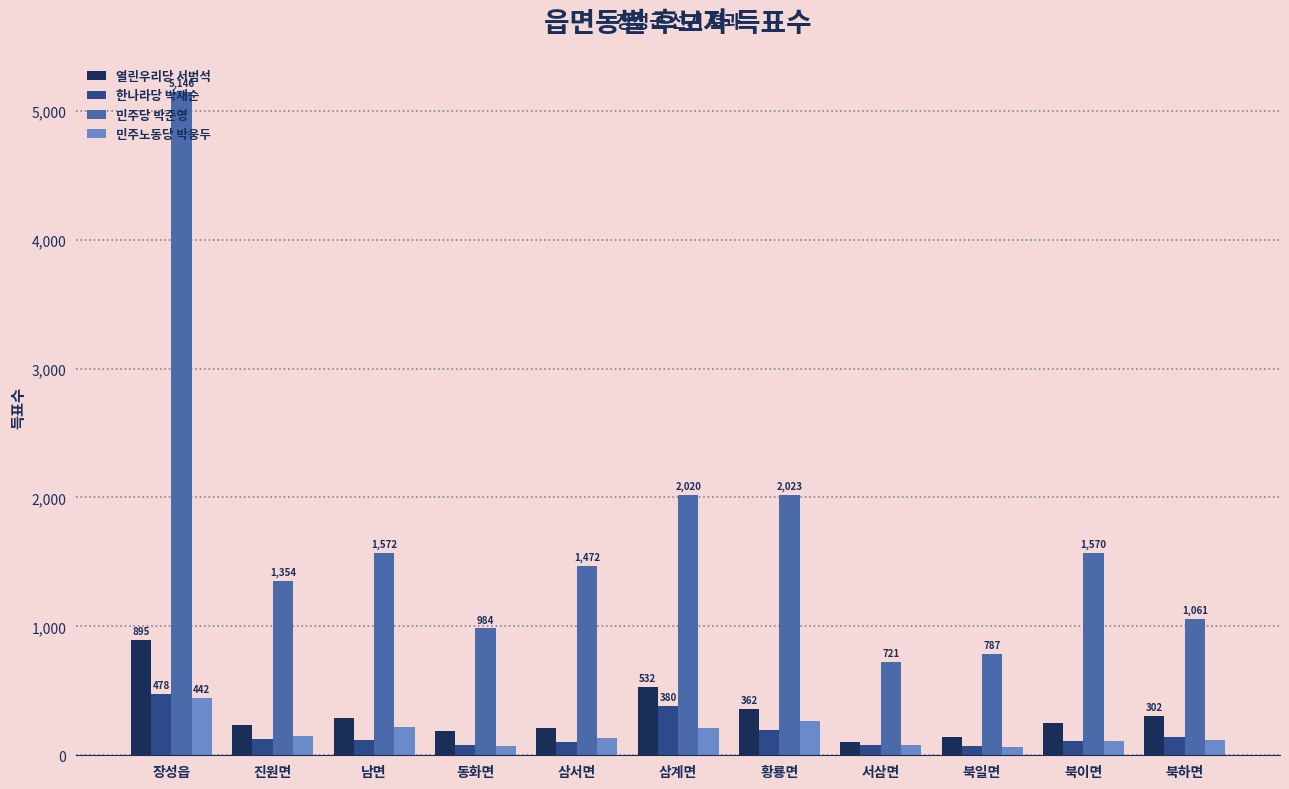

The 민주당 박준영 series shows 1354 at 진원면. True or false?

True